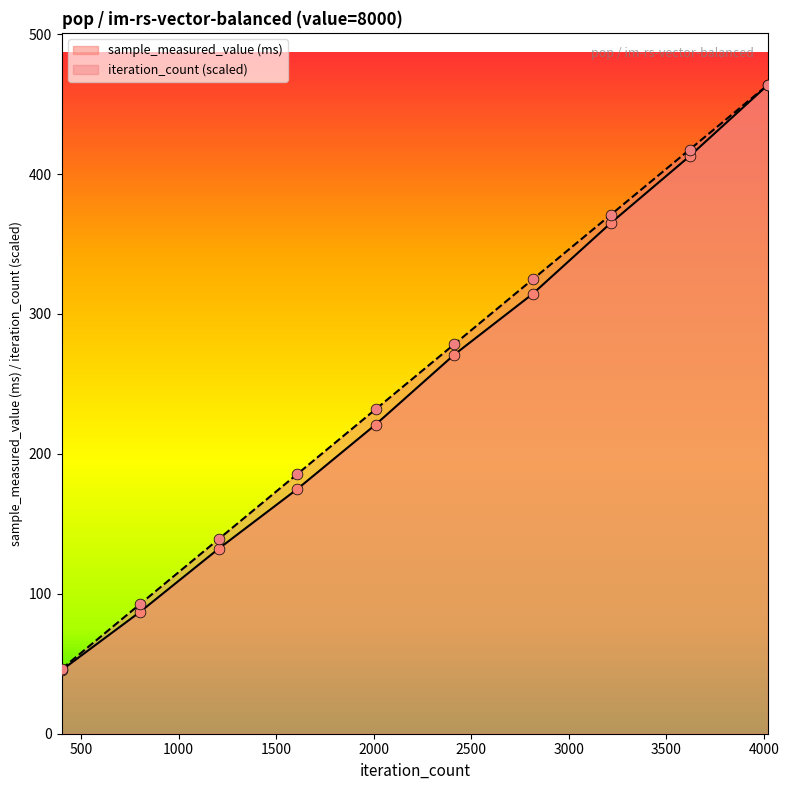

What is the total value across all series at 402?

91.9